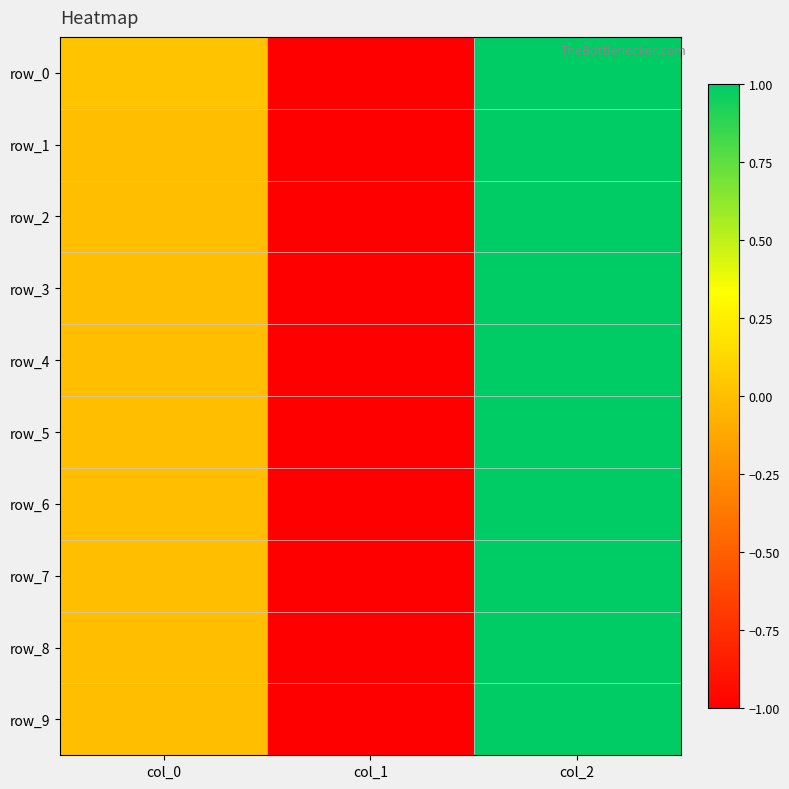

The value of row_4 at col_2 is 1.0. True or false?

True